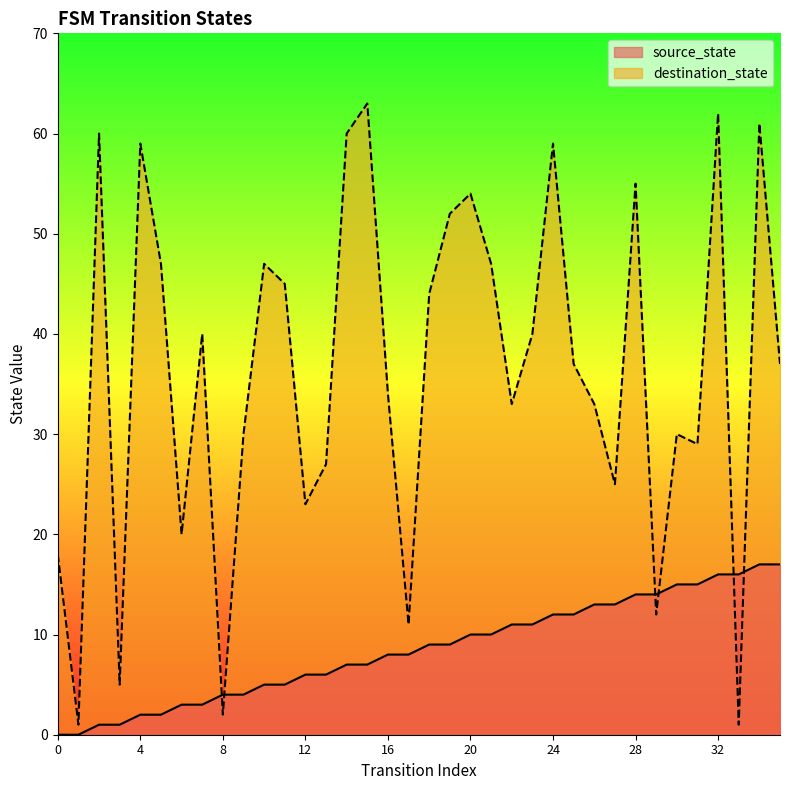

What is the difference between the highest and lowest values at 11?

40